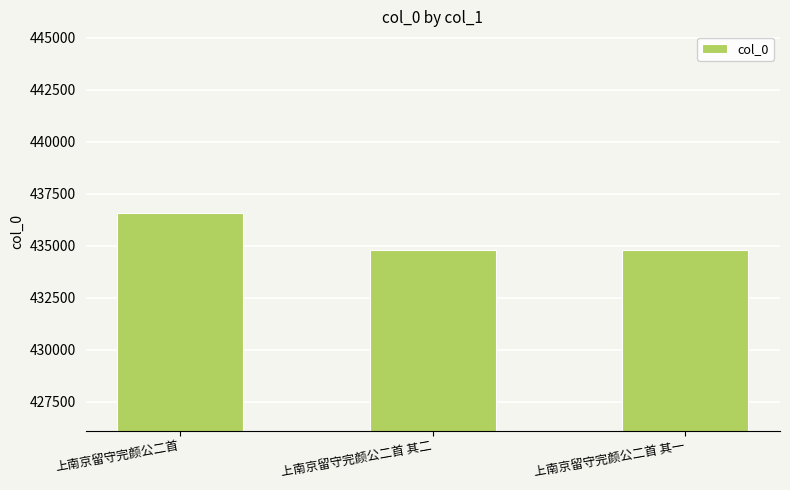

What is the smallest value displayed?

434786